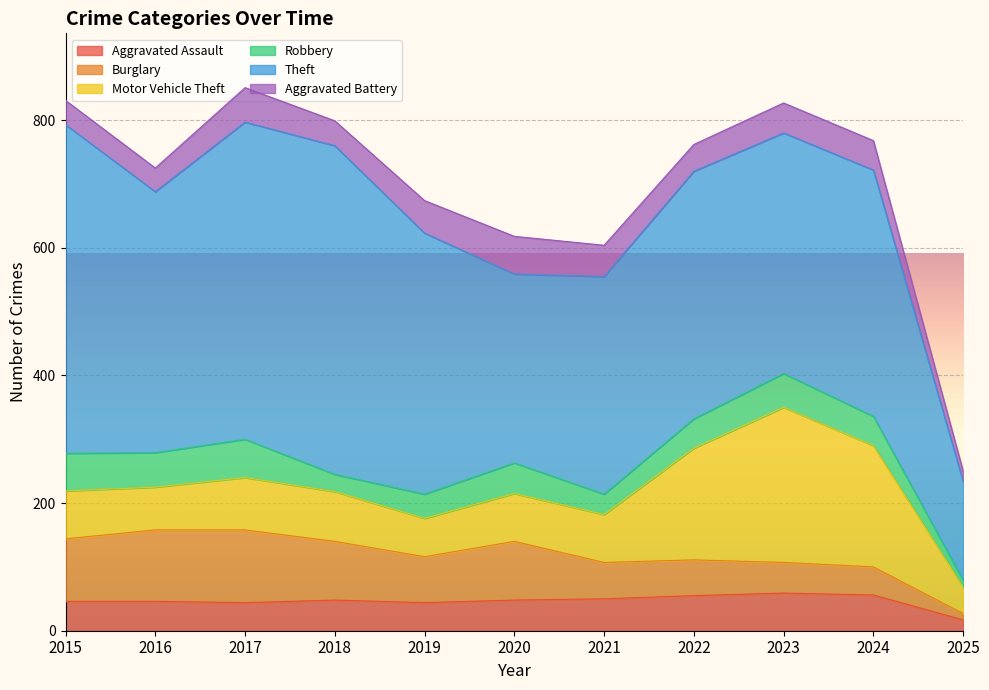

At which category is the sum across all series the highest?

2017